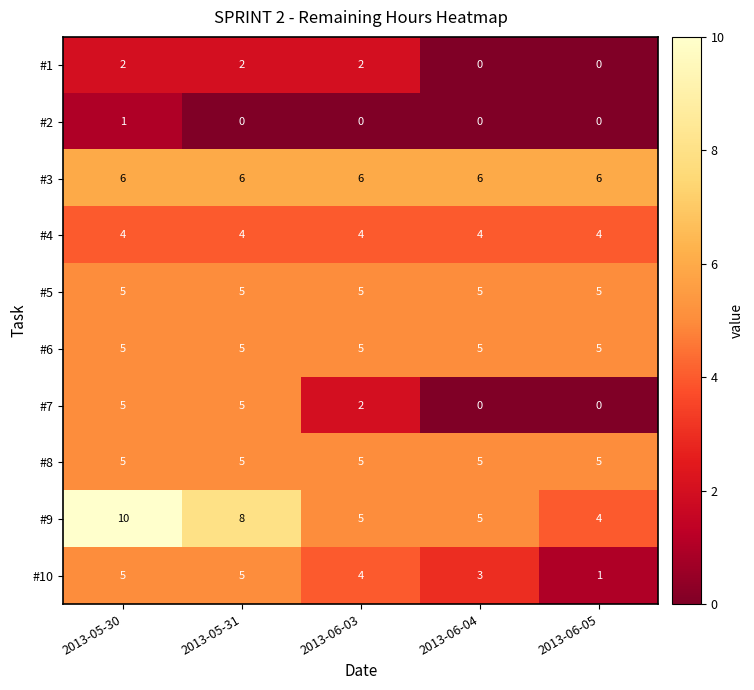

How many #10 values are between 3 and 5?

4